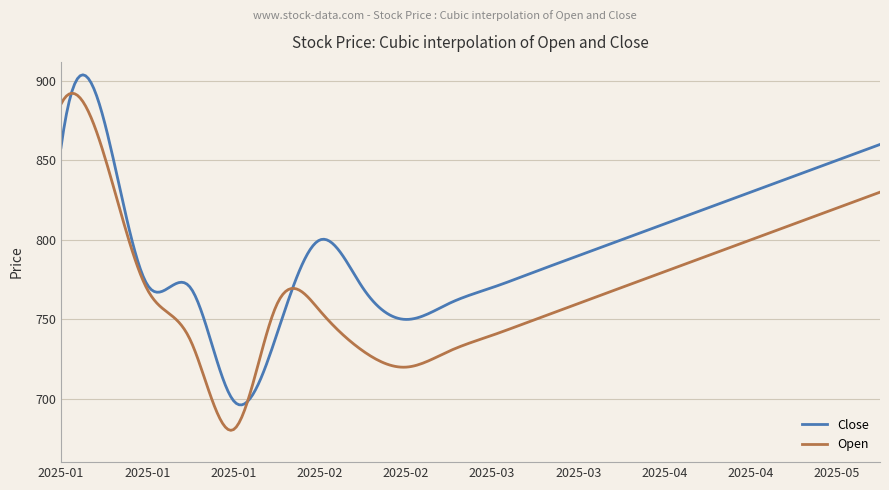

List the series in order of their peak value, lowest first.

Open, Close